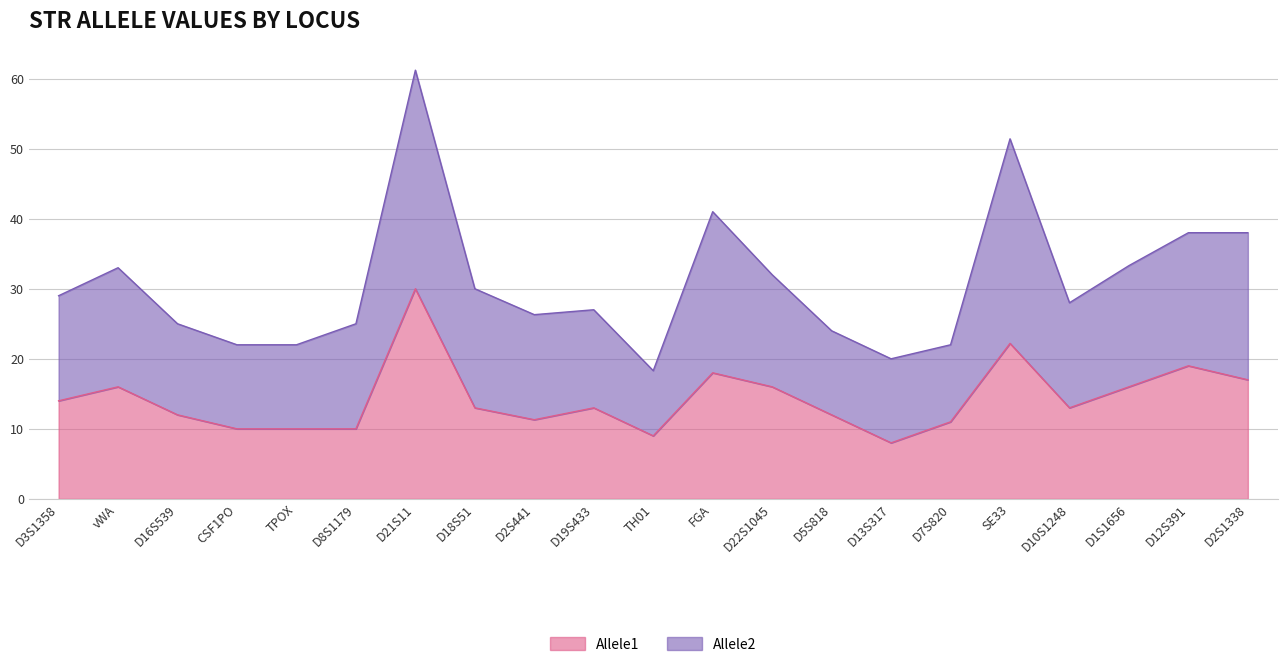

Which series changed the most between FGA and D5S818?

Allele2